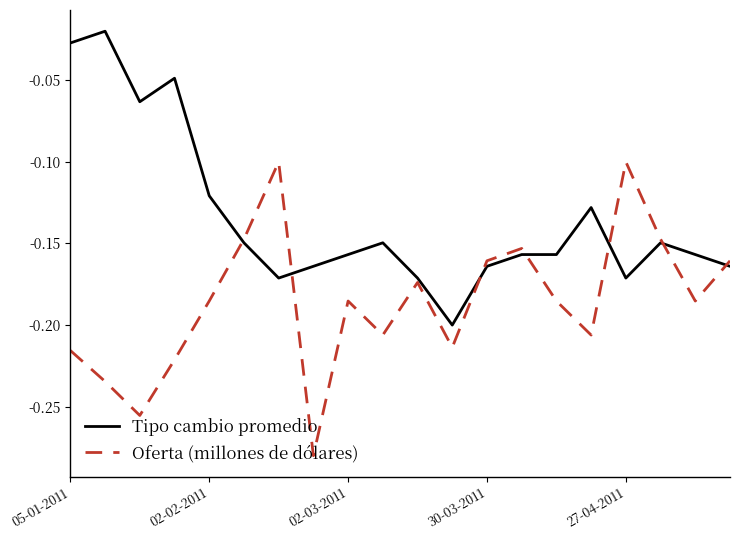

List the series in order of their overall mean, highest first.

Tipo cambio promedio, Oferta (millones de dólares)